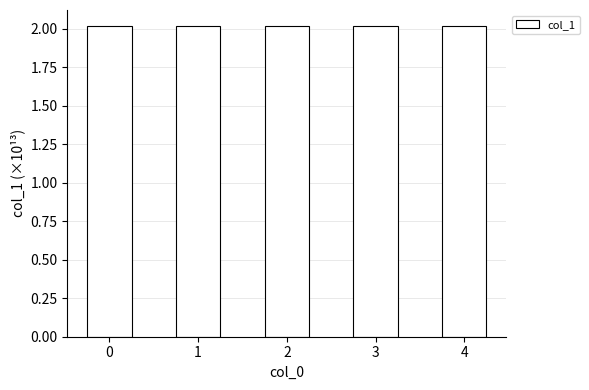

How many values are between 2 and 3?

5